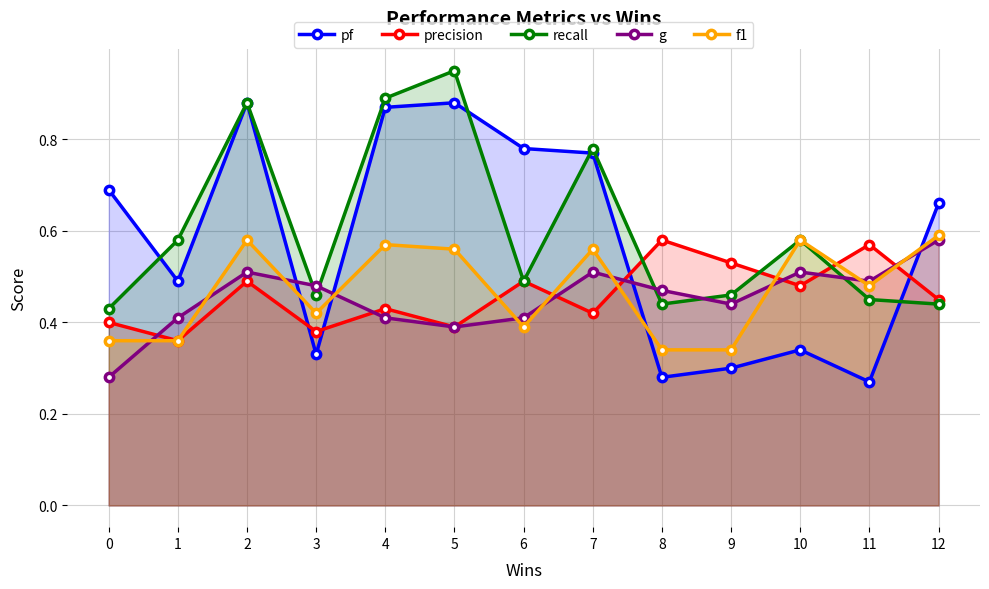

In f1, how many points are higher than both neighbors (excluding endpoints)?

4